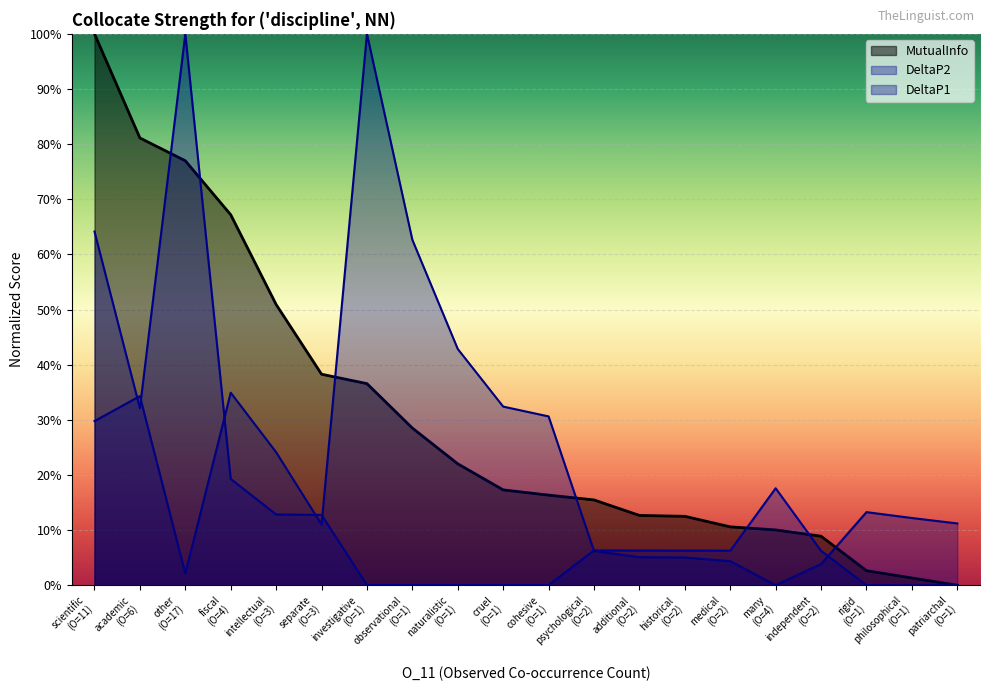

Reading left to right, transcribe all the data shown in this chart.

DeltaP1: 0.3	0.3	0.0	0.3	0.2	0.1	1.0	0.6	0.4	0.3	0.3	0.1	0.1	0.1	0.0	0.0	0.0	0.1	0.1	0.1
DeltaP2: 0.6	0.3	1.0	0.2	0.1	0.1	0.0	0.0	0.0	0.0	0.0	0.1	0.1	0.1	0.1	0.2	0.1	0.0	0.0	0.0
MutualInfo: 1.0	0.8	0.8	0.7	0.5	0.4	0.4	0.3	0.2	0.2	0.2	0.2	0.1	0.1	0.1	0.1	0.1	0.0	0.0	0.0